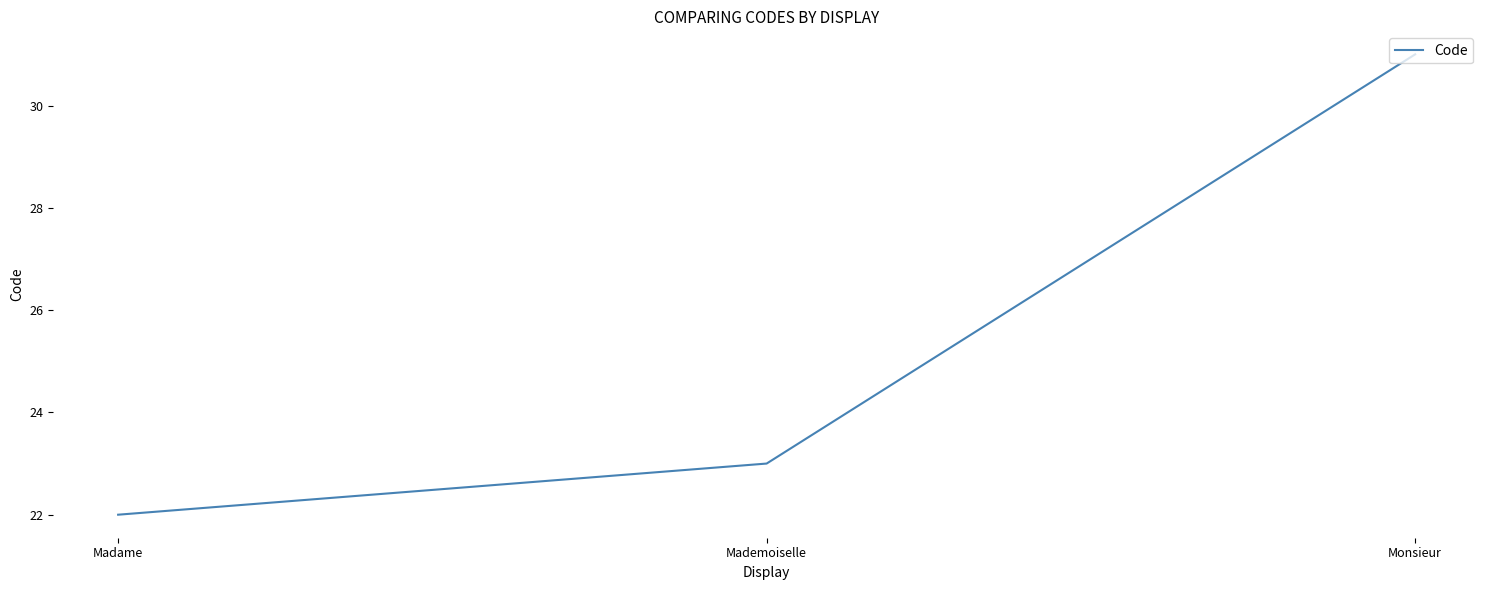

What position from the right is Mademoiselle?

2